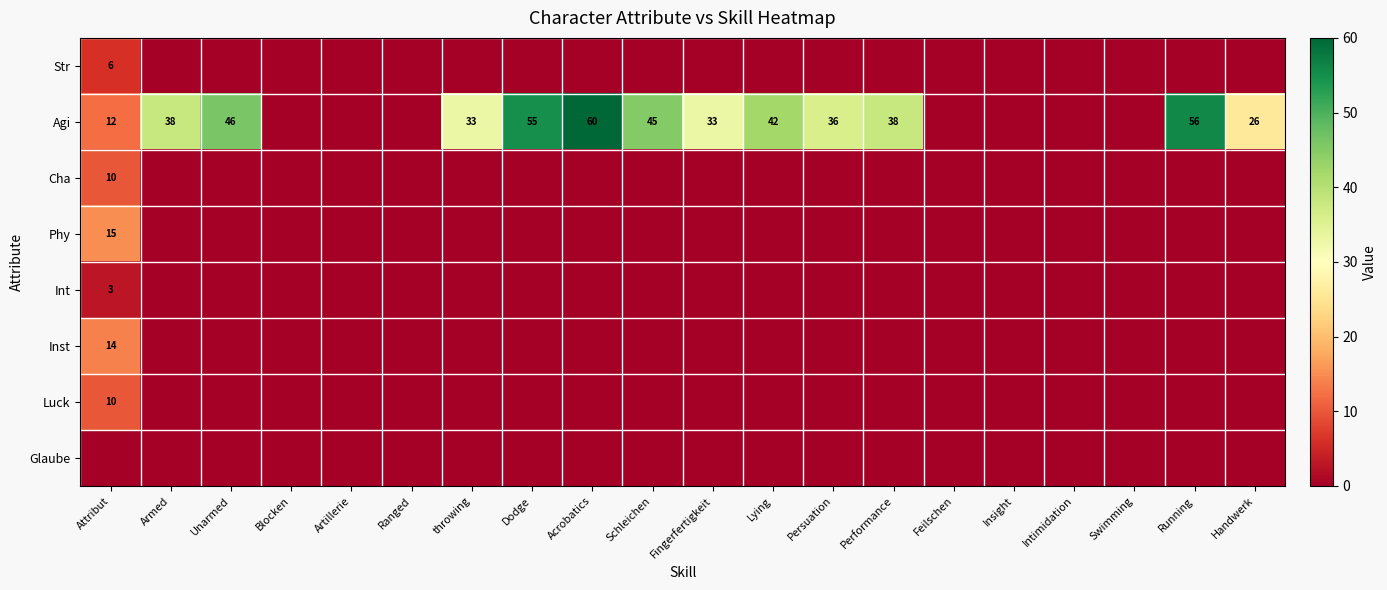

Count the number of categories in the chart.

20